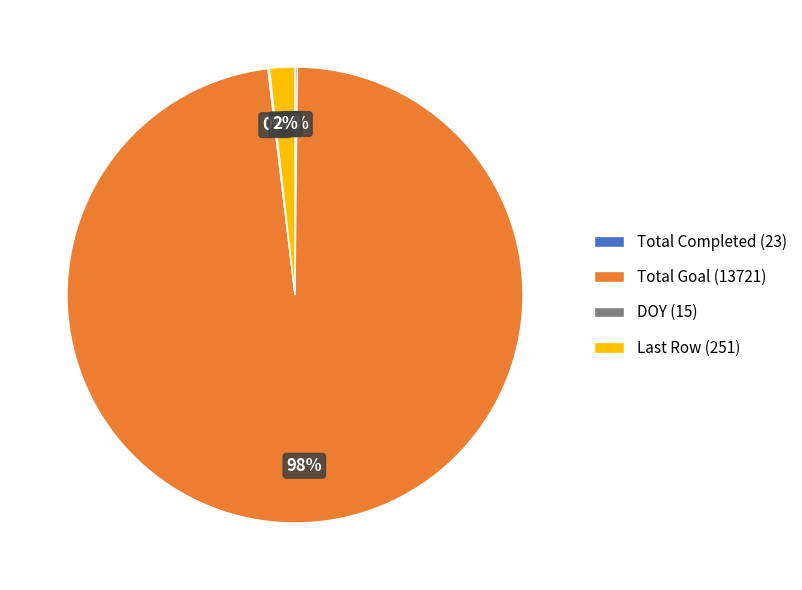

Is there a majority slice in this chart?

Yes